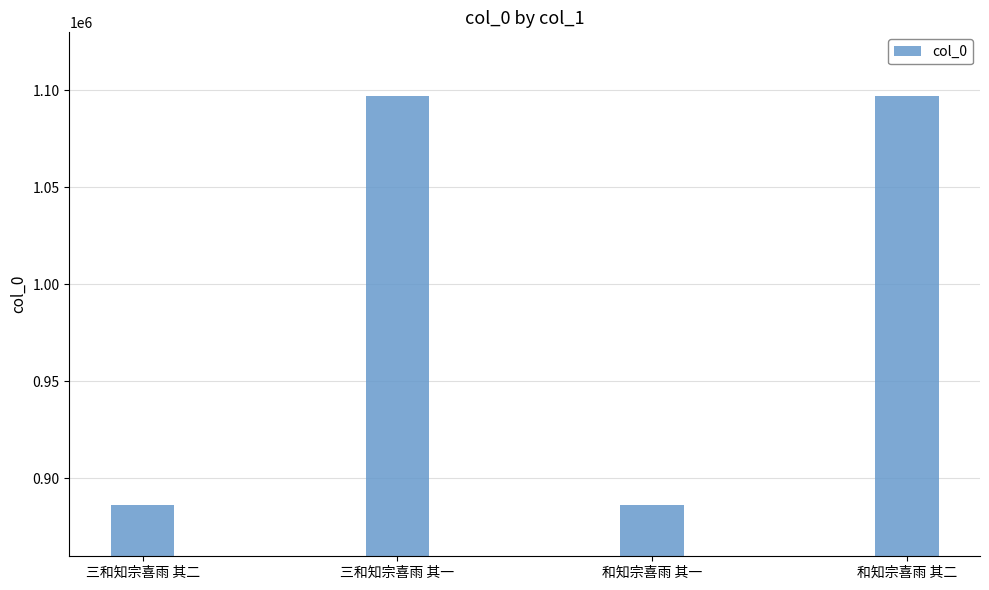

What is the maximum value shown in the chart?

1097069